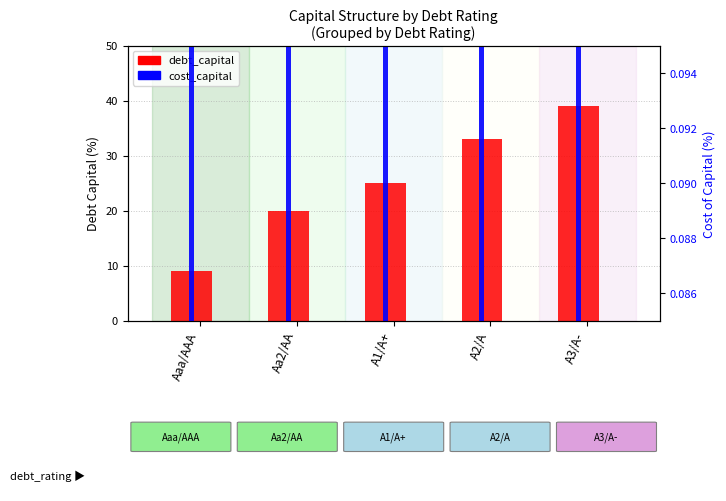

What position from the left is Aaa/AAA?

1